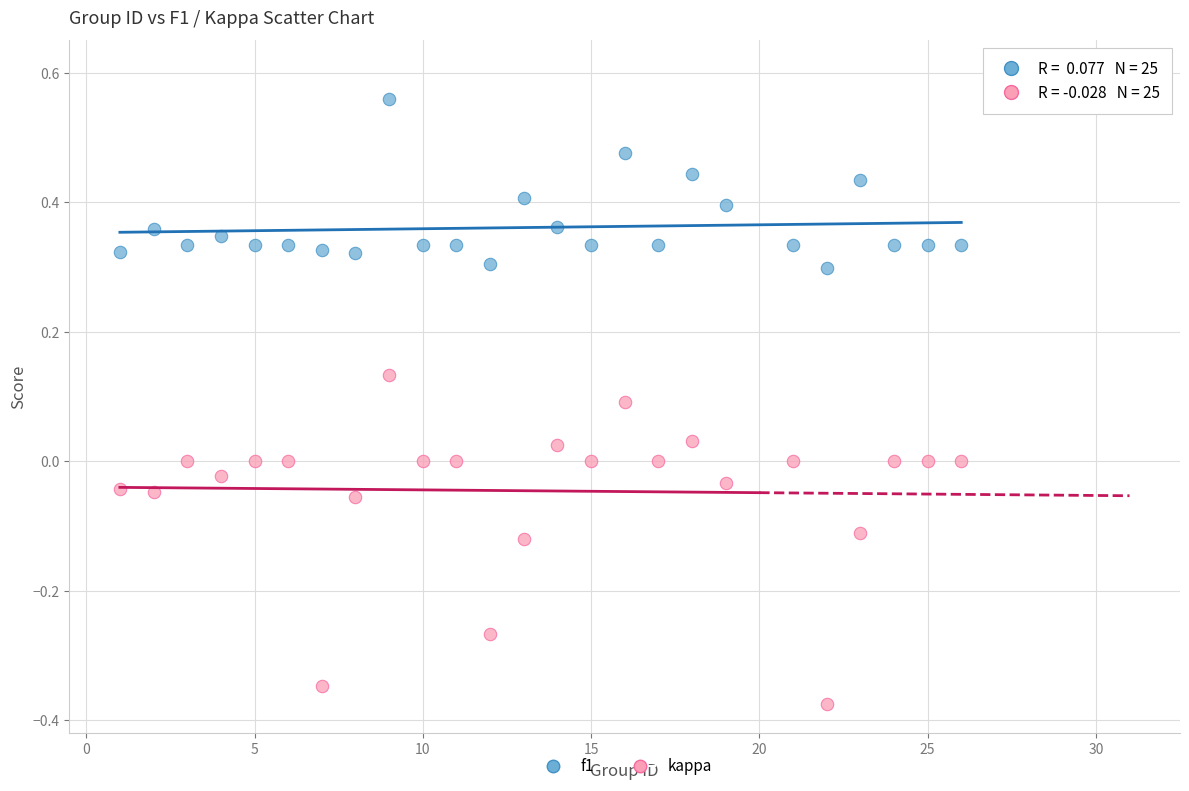

Which series has the widest spread of Y values?

kappa